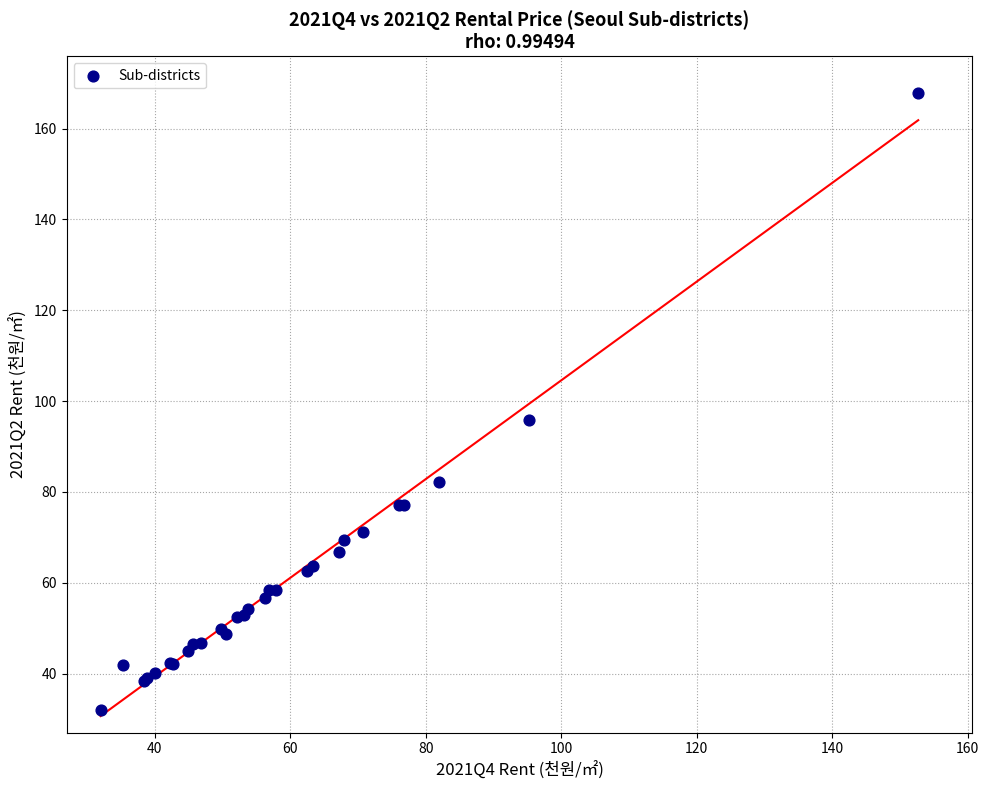

What Y value in the scatter plot is closest to 99?

95.9